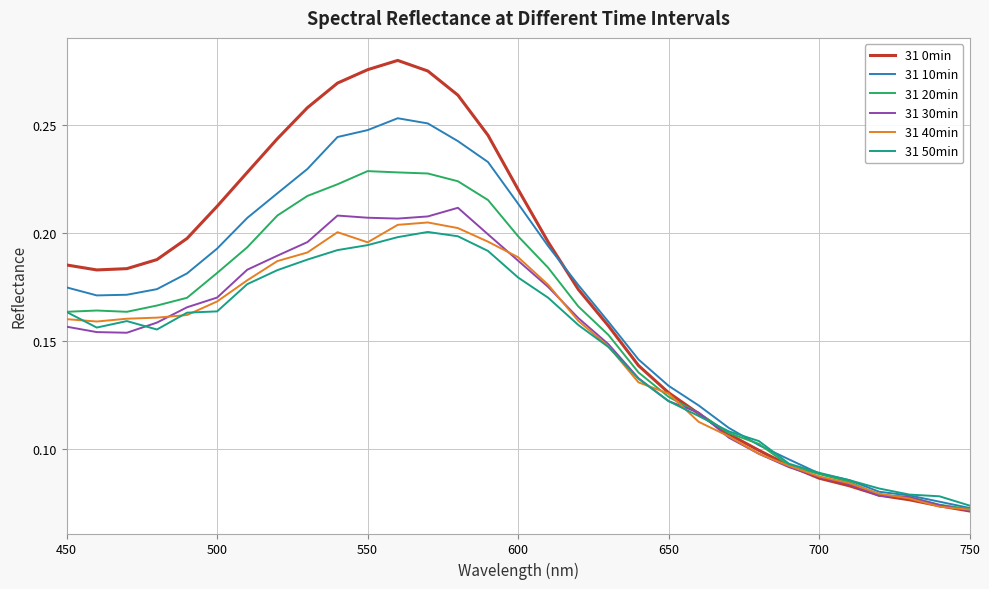

Which series has the largest range (max minus min)?

31 0min